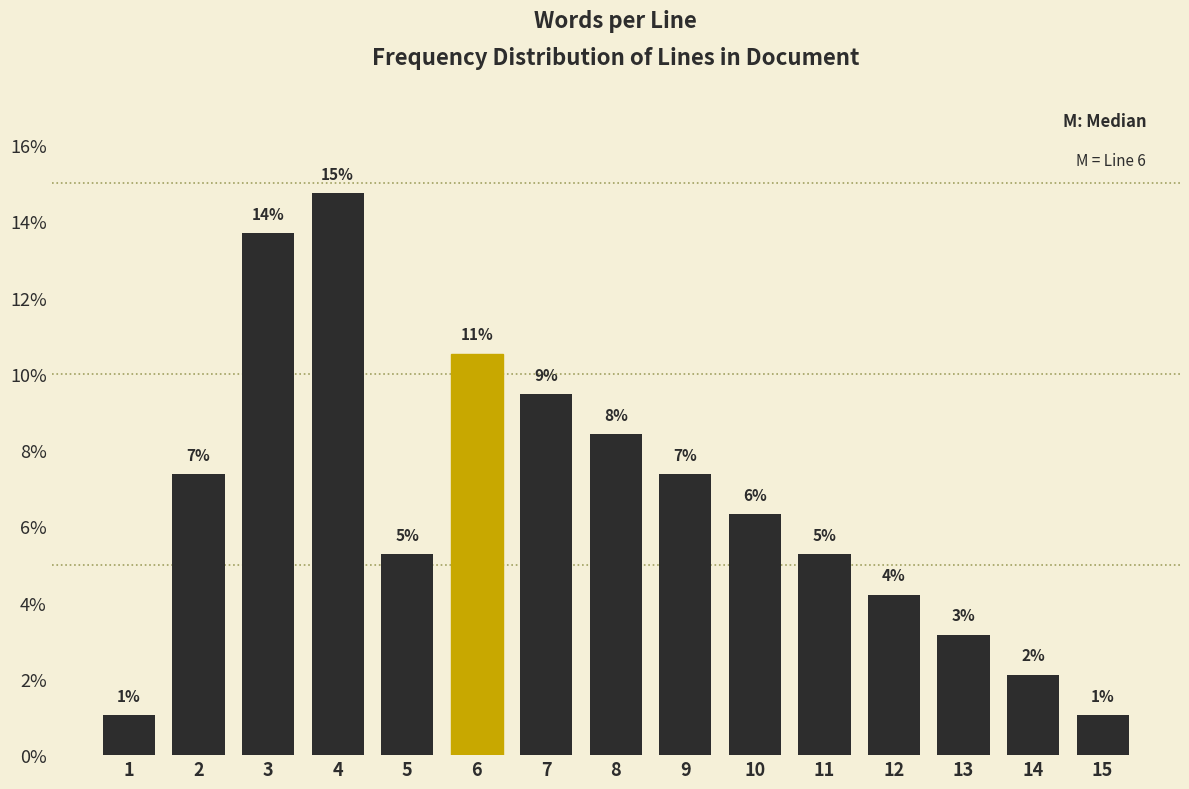

Does the chart contain any negative values?

No